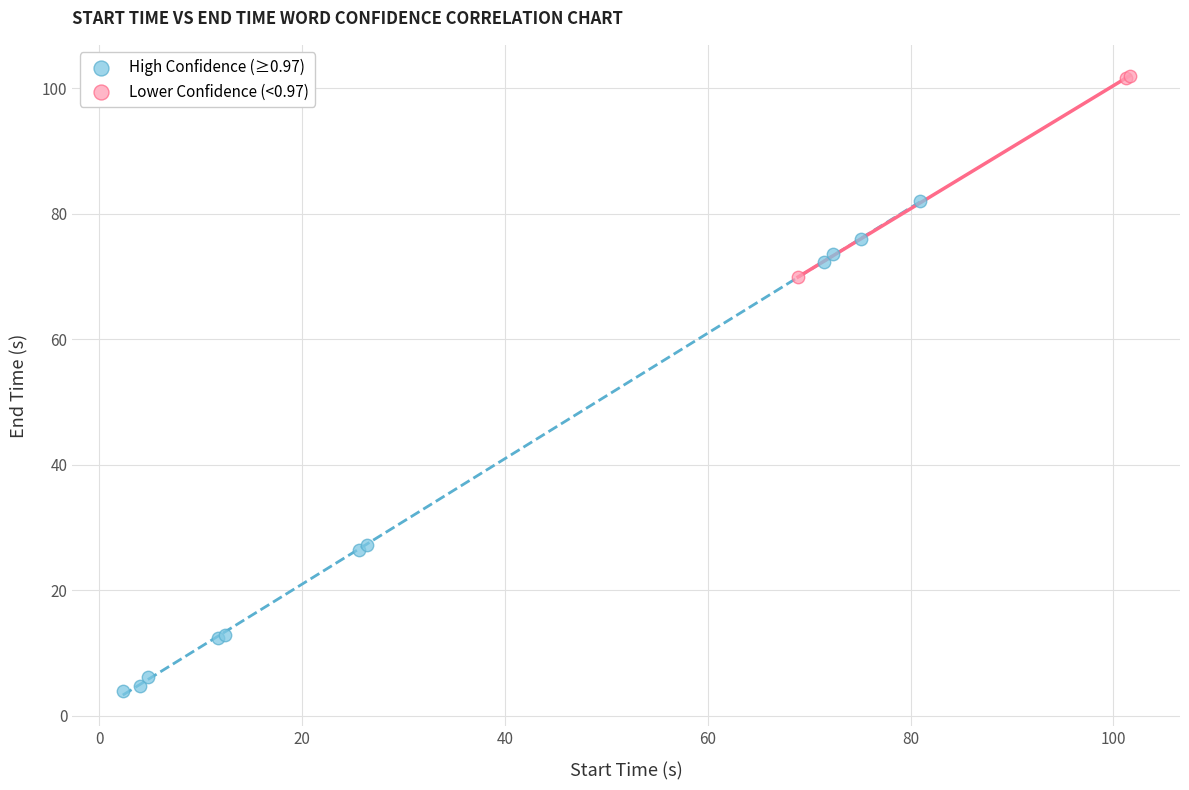

Which series contains the lowest Y value?

High Confidence (≥0.97)